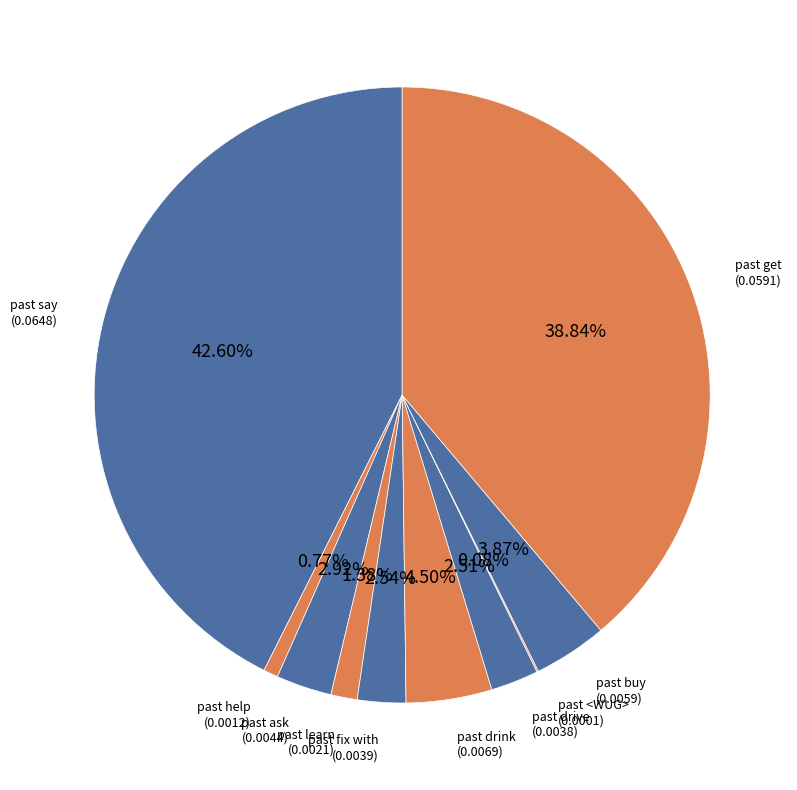

Which category has the biggest portion of the pie?

past say